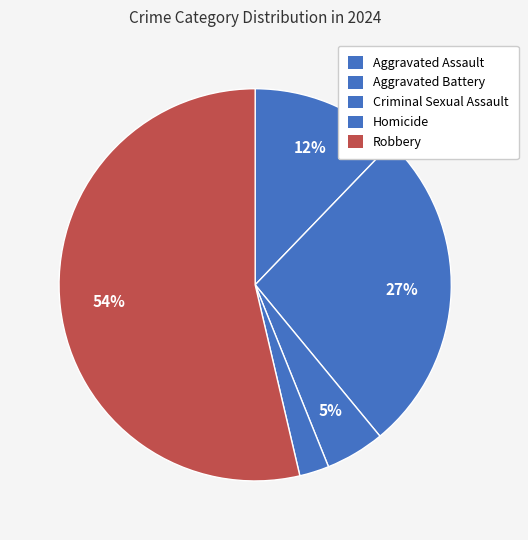

Is it true that Homicide is 2% of the pie?

True